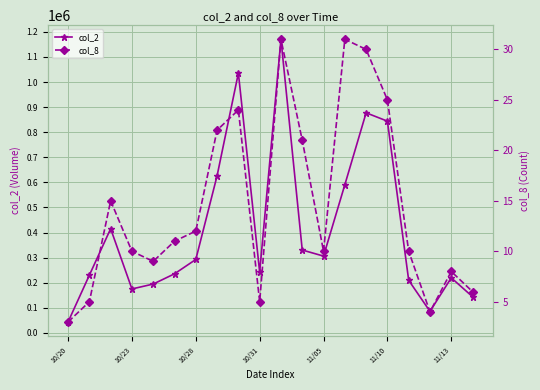

Read the col_2 value at 10/28.

292460